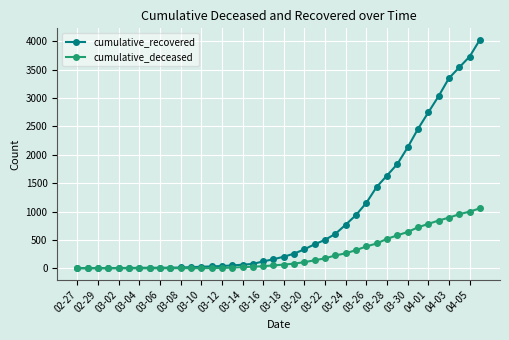

Which series has the widest spread of values?

cumulative_recovered